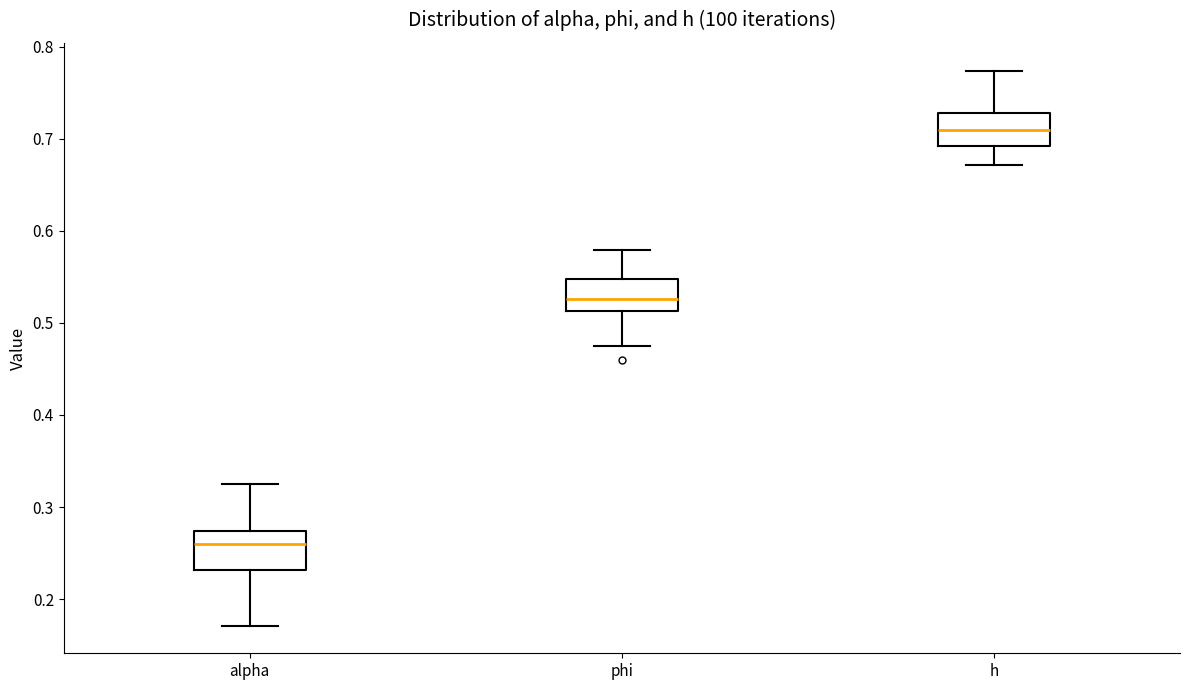

Which box's median line is the lowest?

alpha